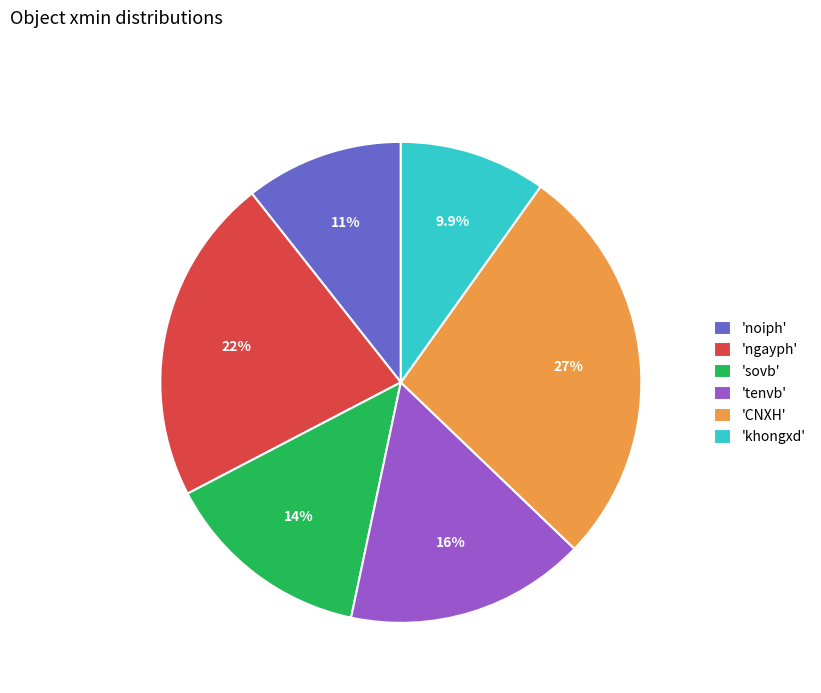

What is the smallest slice in the pie chart?

'khongxd'